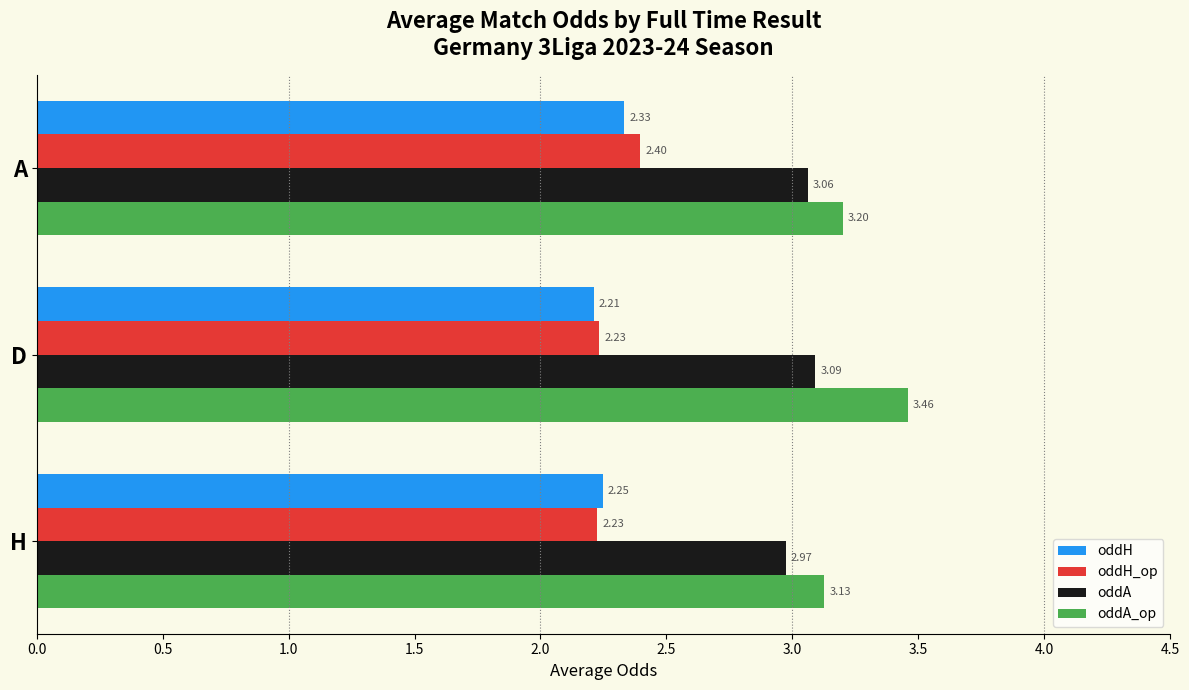

Which category has the lowest value across all series?

D